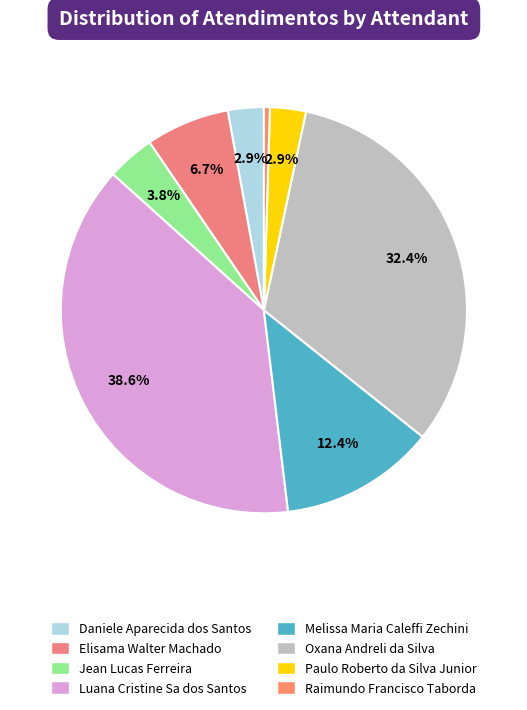

How many segments does this pie chart have?

8